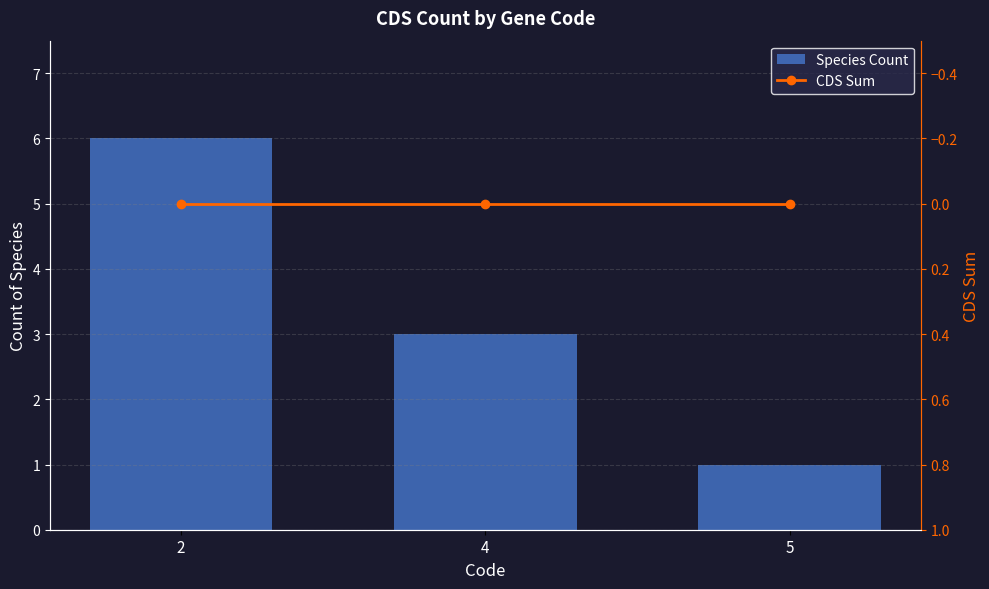

What is the difference between the highest and lowest values at 2?

6